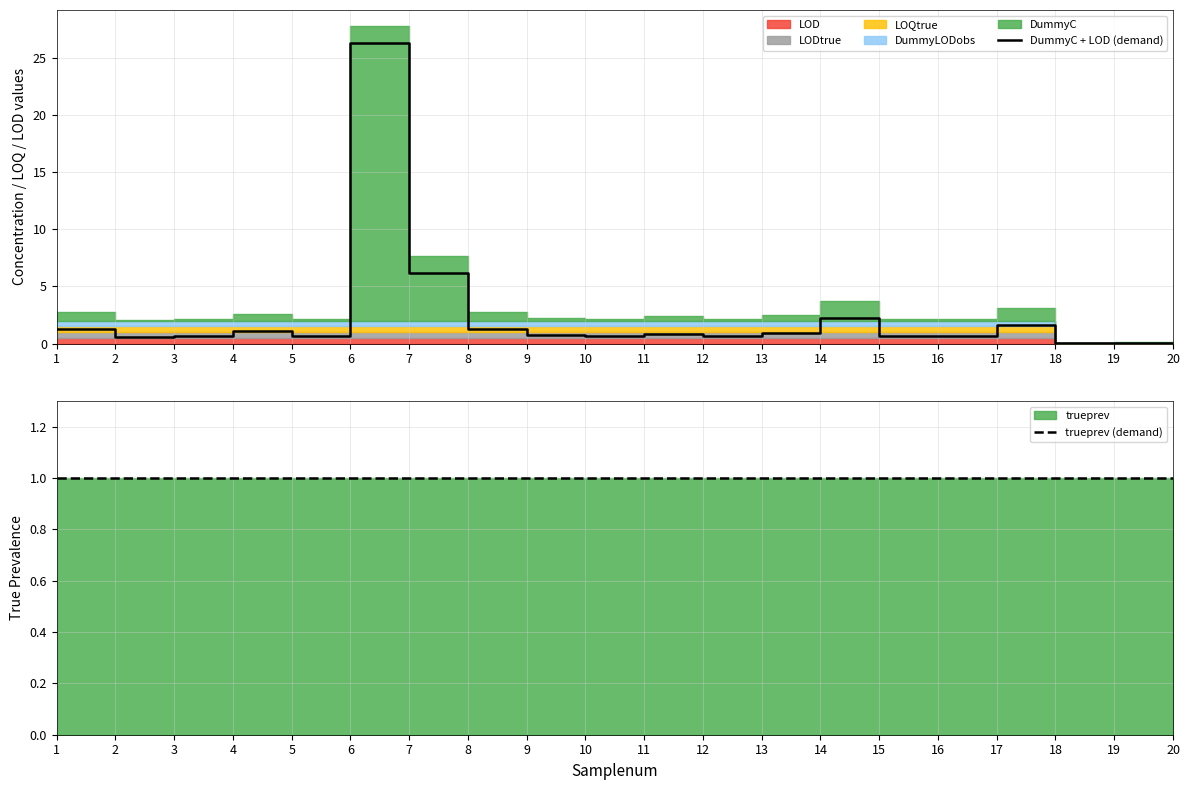

True or false: DummyC + LOD (demand) and trueprev (demand) intersect in this chart.

True